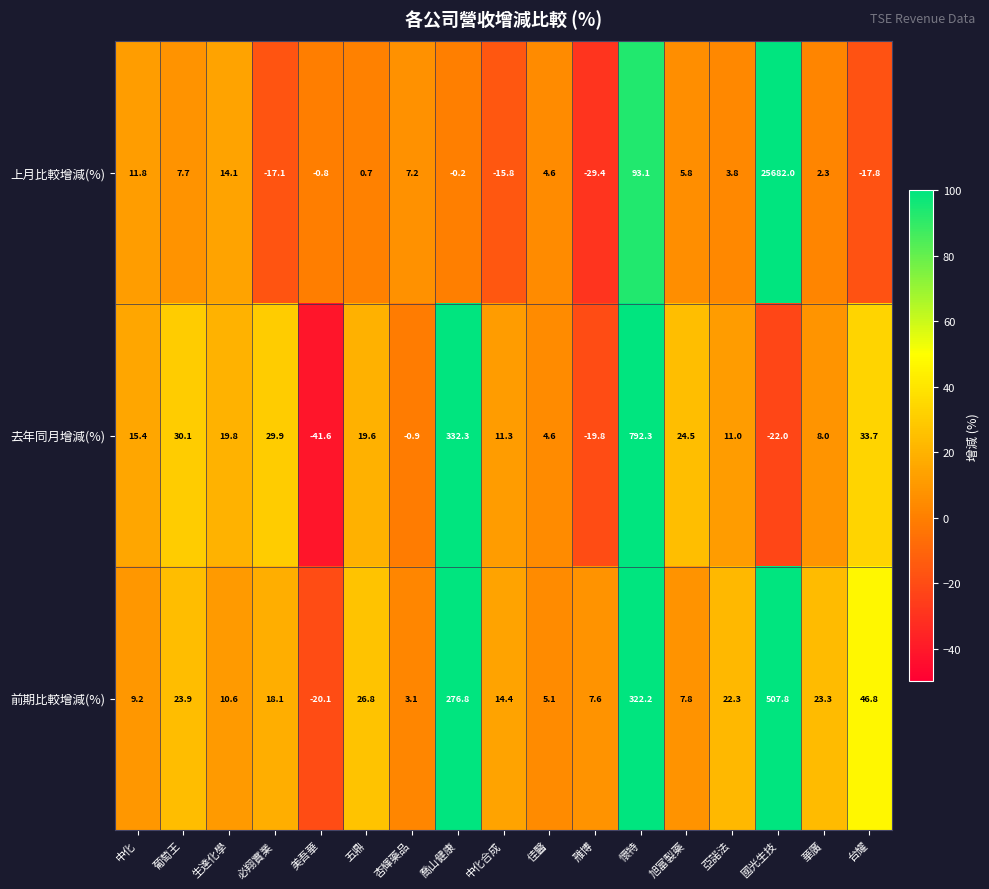

Which series has the largest total across all categories?

上月比較增減(%)